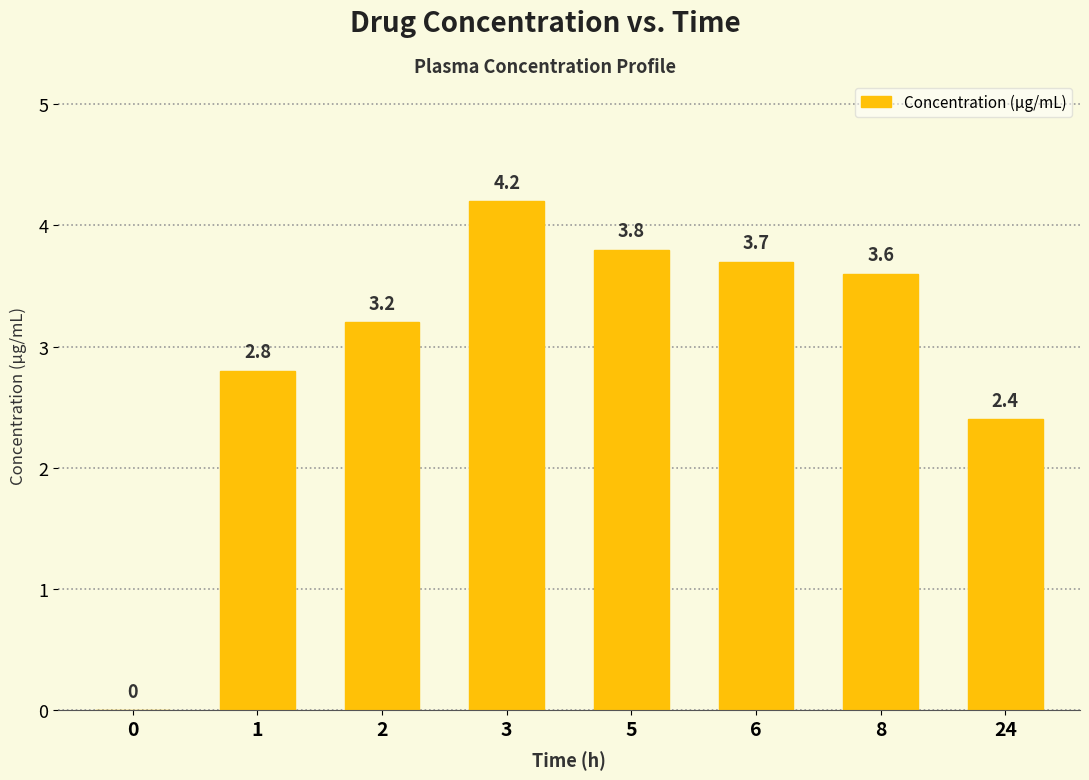

What is the ratio of the value at 24 to the value at 3?

0.6